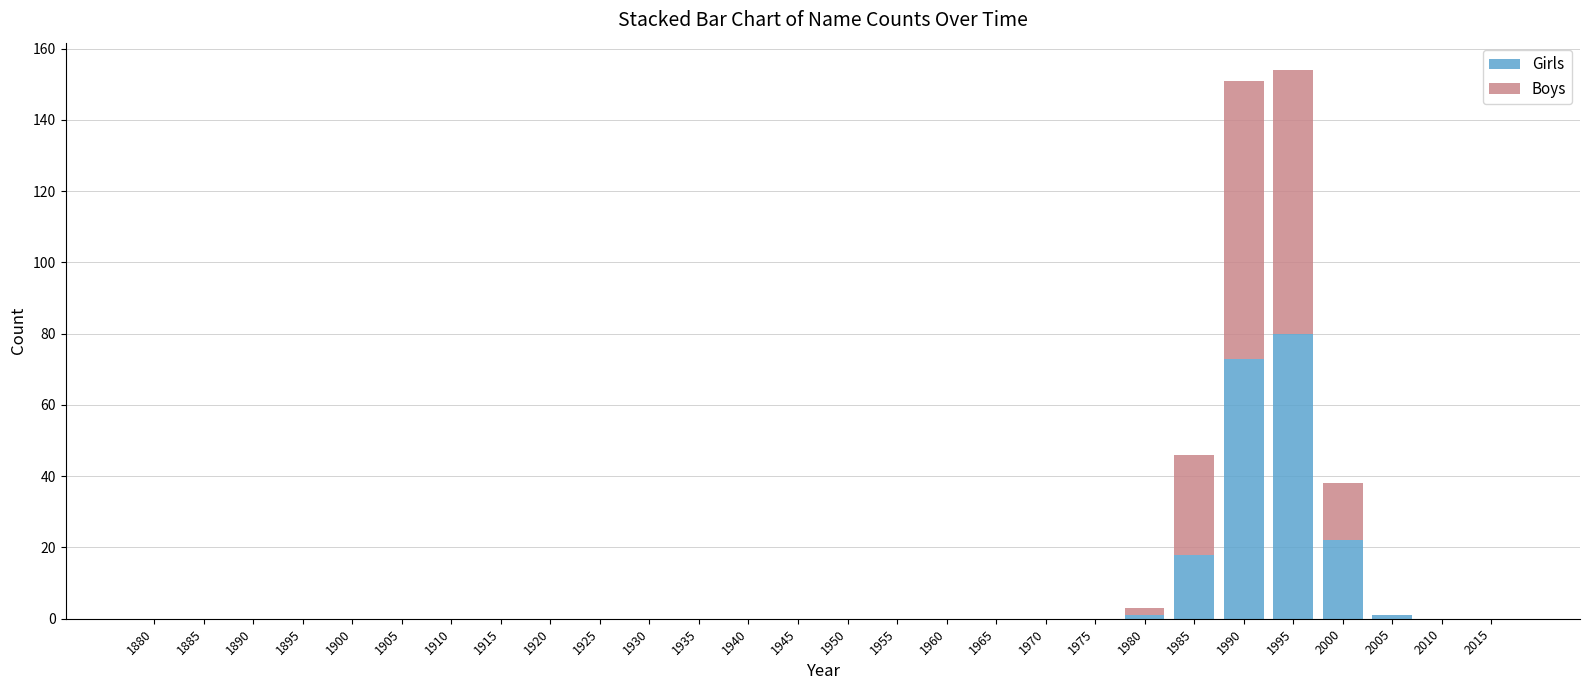

At which label does Girls reach its peak?

1995